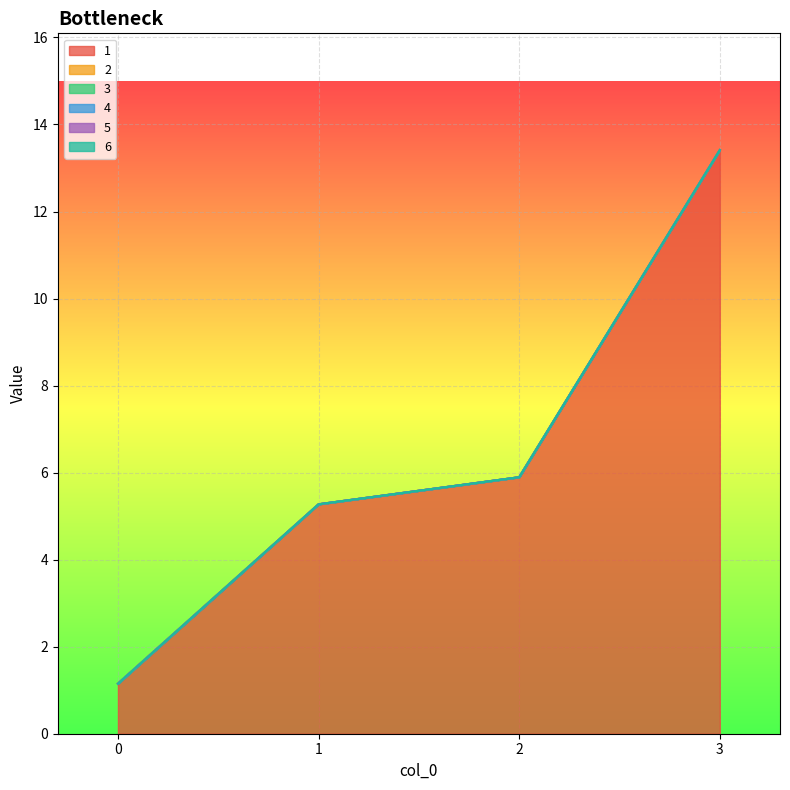

Between 0 and 1, which is larger?

1